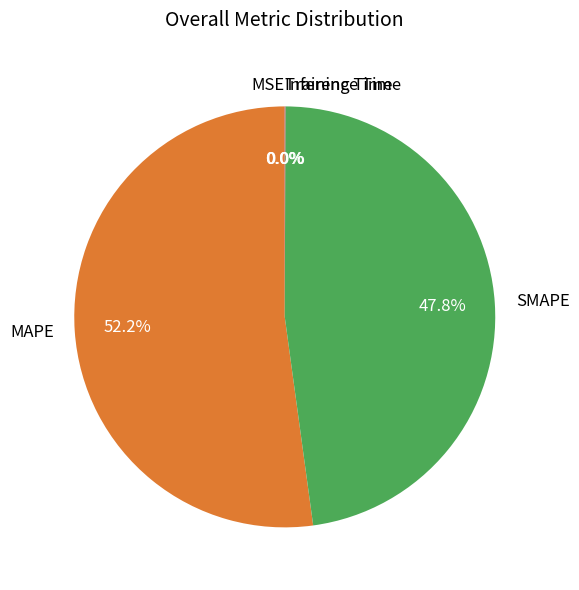

Which slice is the largest?

MAPE